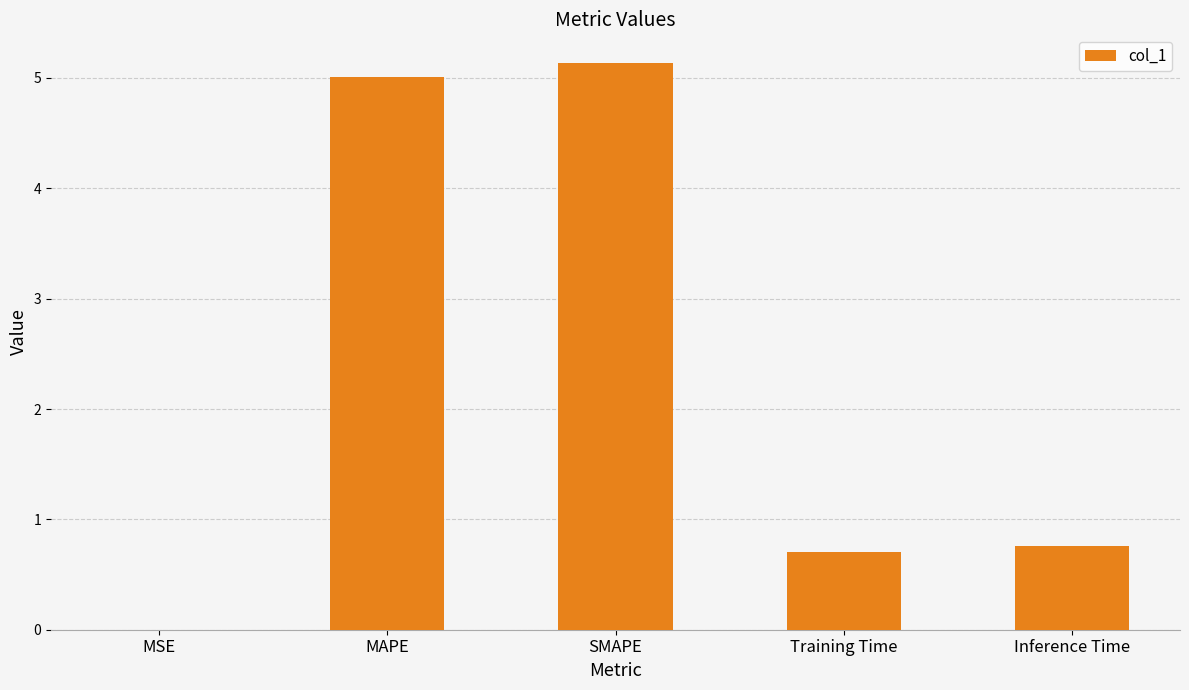

What is the average value?

2.3